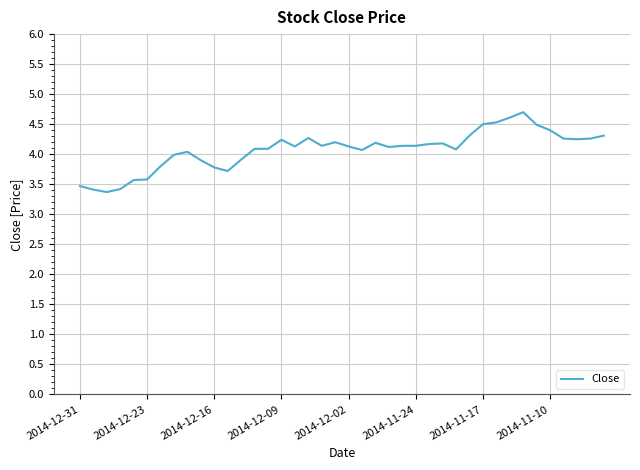

How many lines are shown in the chart?

1